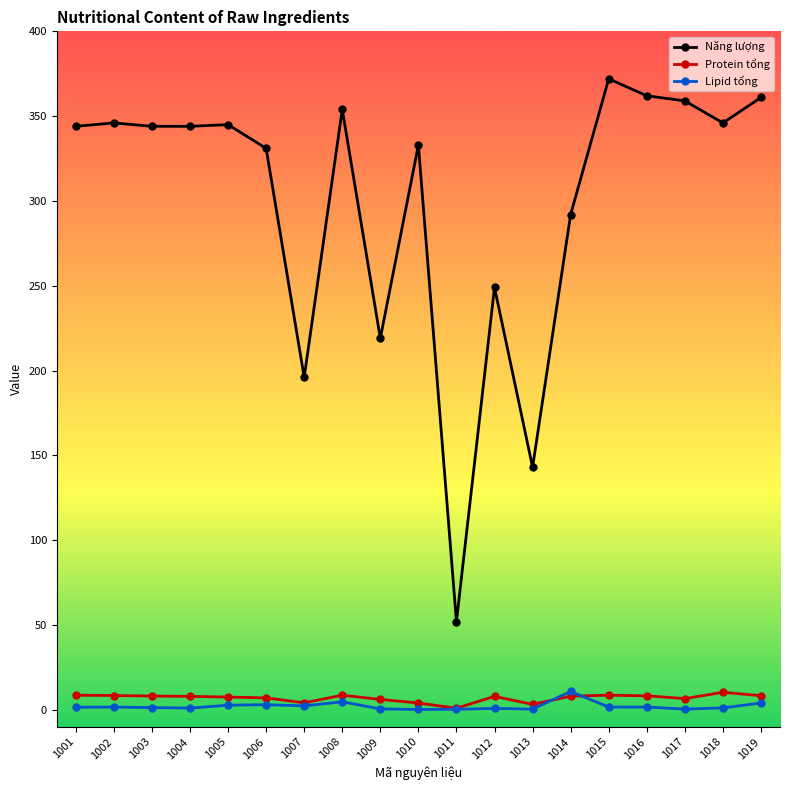

True or false: Năng lượng has more than 0 interior local peaks.

True